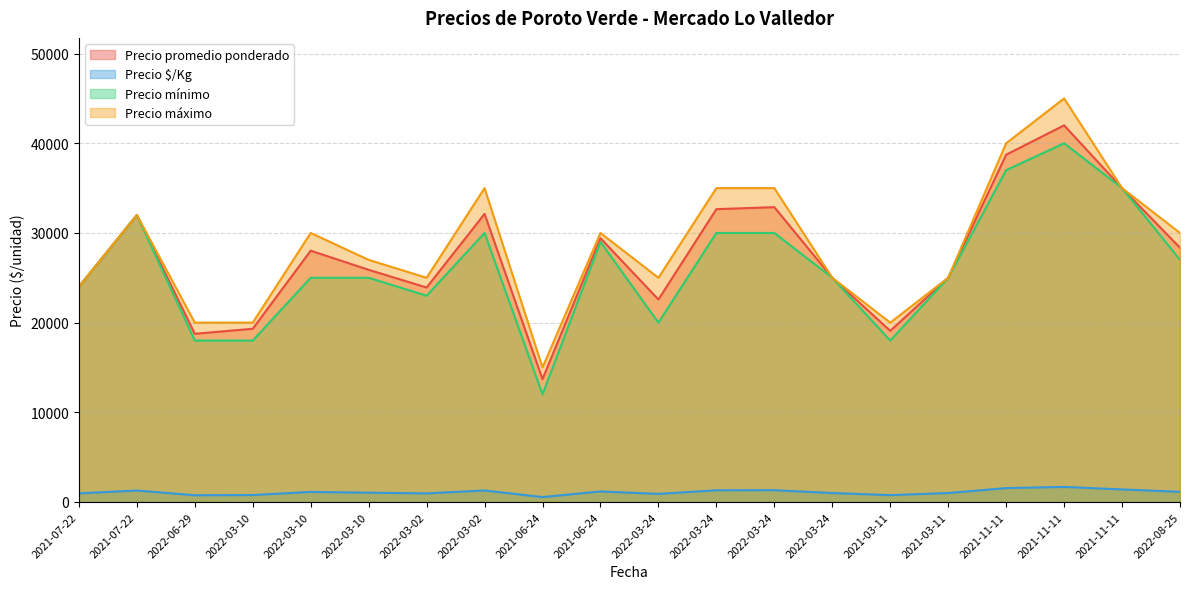

Which series has the largest total across all categories?

Precio máximo